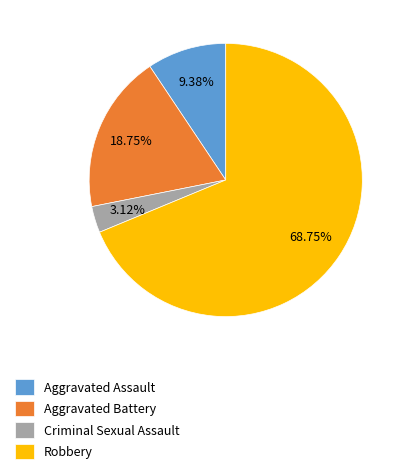

The Robbery slice represents 80% of the pie. True or false?

False